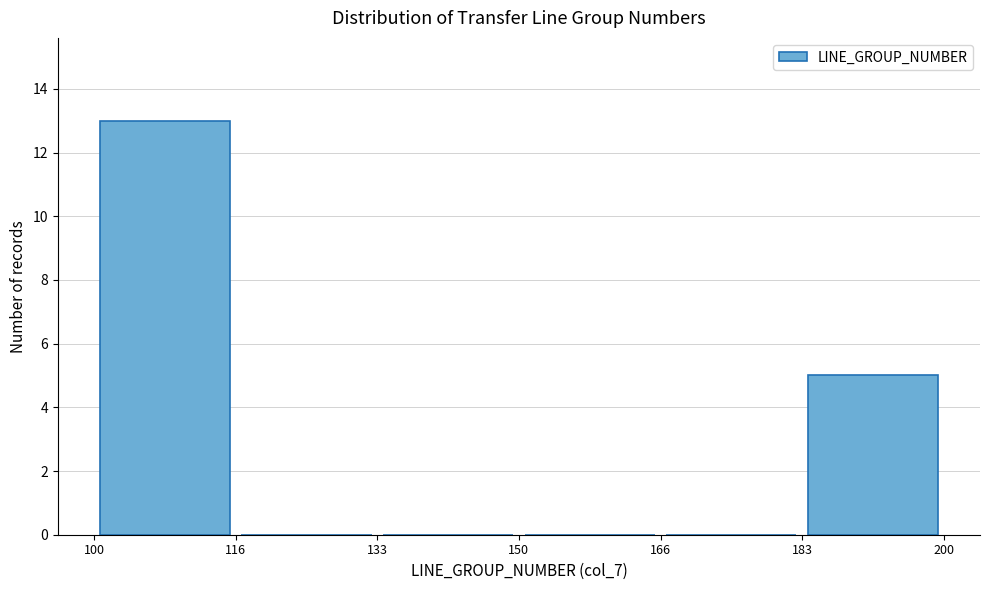

Reading left to right, list every bar in this chart as the range it spans on the x-axis followed by its height. The values are not printed on the chart, so give them approximately, as read against the axis.

100 to 116: 13
116 to 133: 0
133 to 150: 0
150 to 166: 0
166 to 183: 0
183 to 200: 5